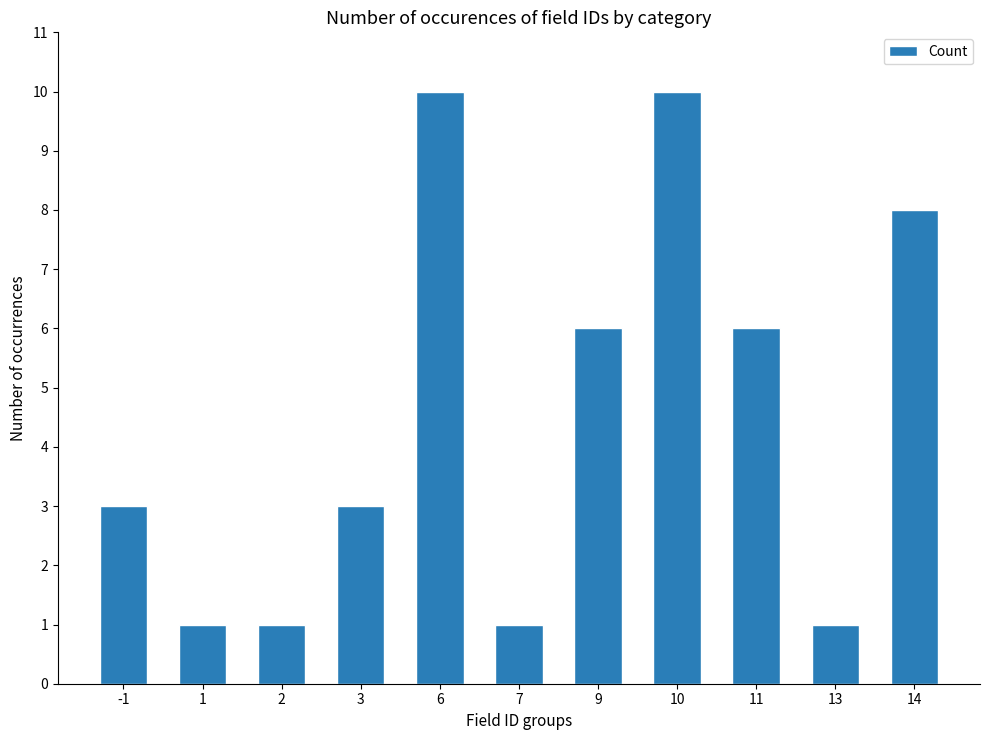

What is the sum of the values at 13 and 2?

2